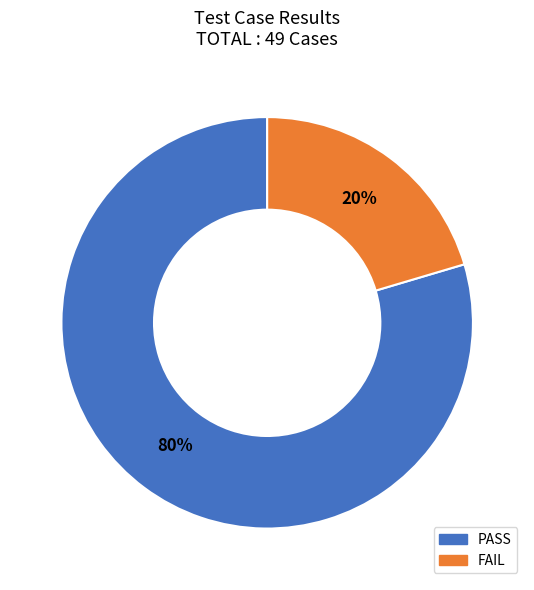

Which category has the smallest portion of the pie?

FAIL